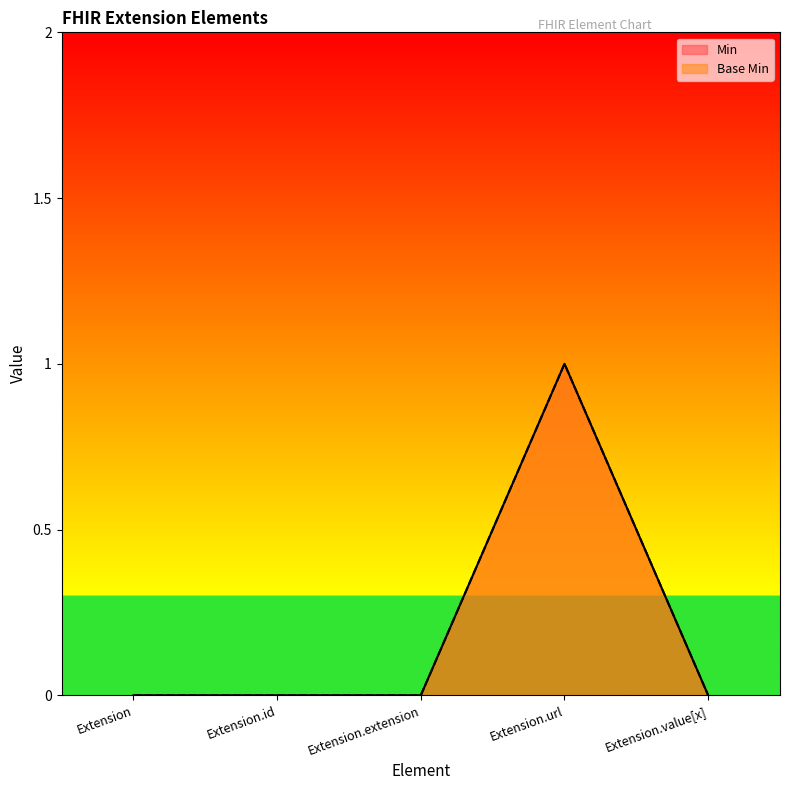

Where is Base Min nearest to the value 0?

Extension